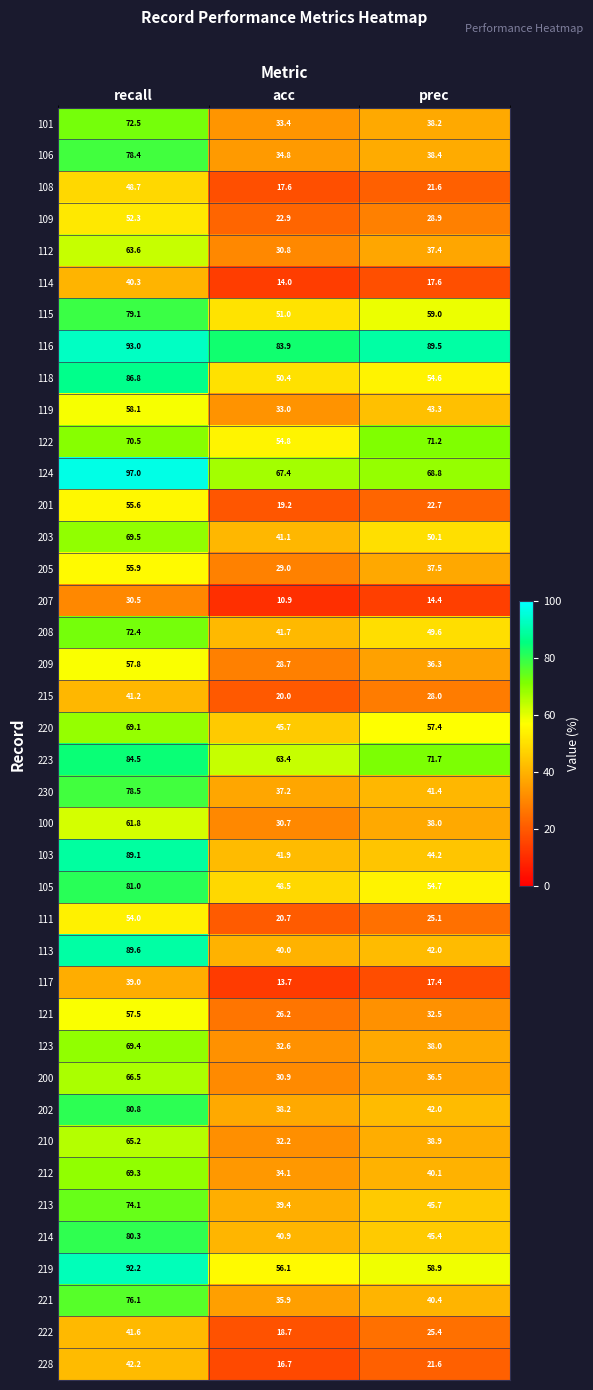

List the labels in order of 114 value, largest first.

recall, prec, acc